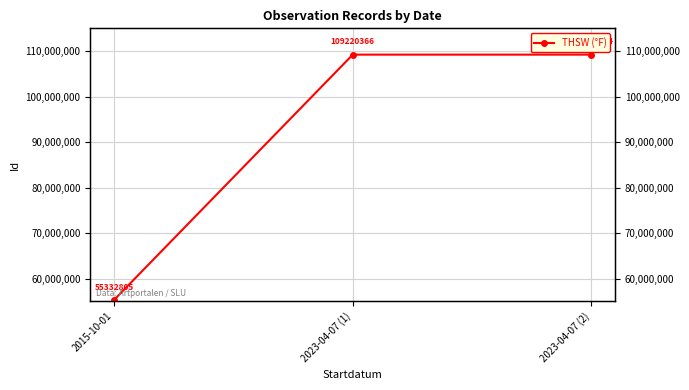

Which category has the lowest value across all series?

2015-10-01